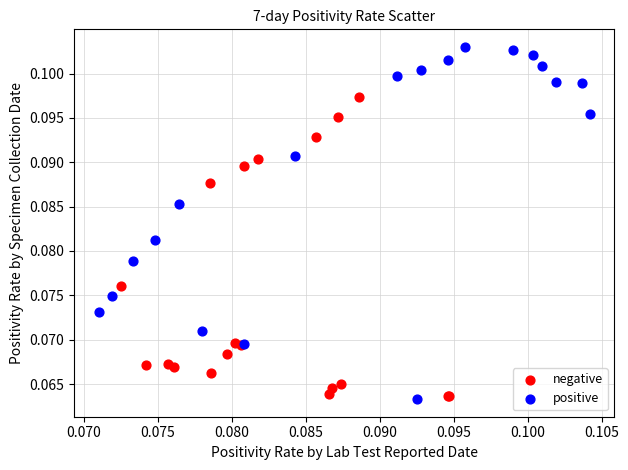

Which series reaches the maximum Y coordinate?

positive